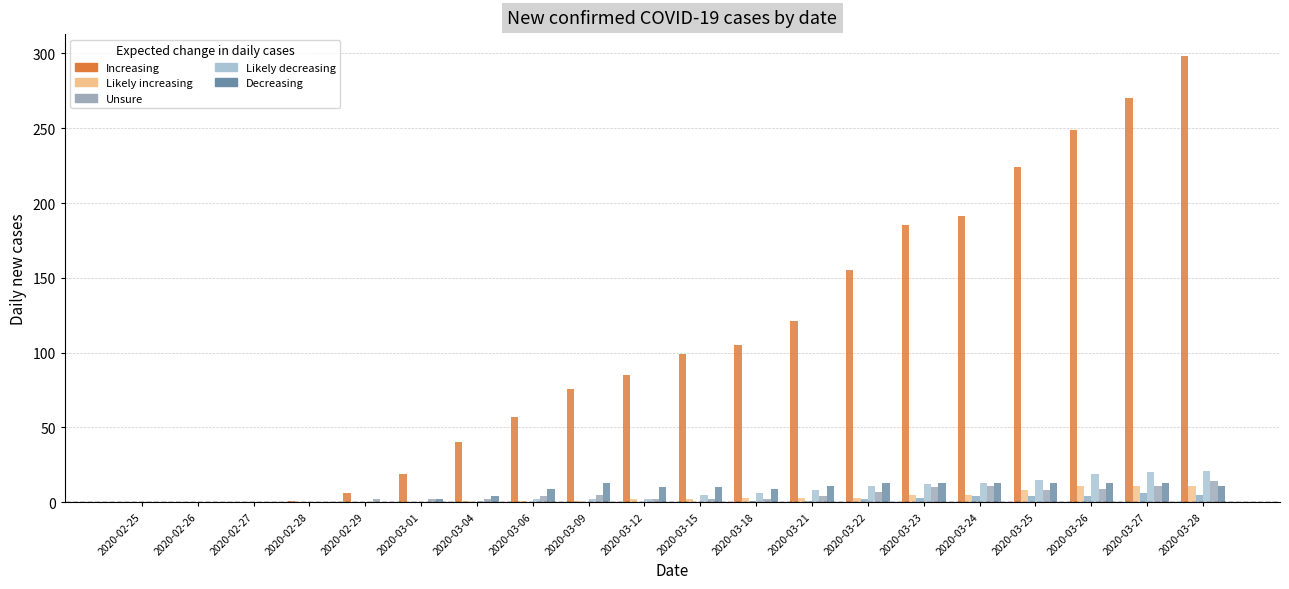

Are the bars horizontal?

No